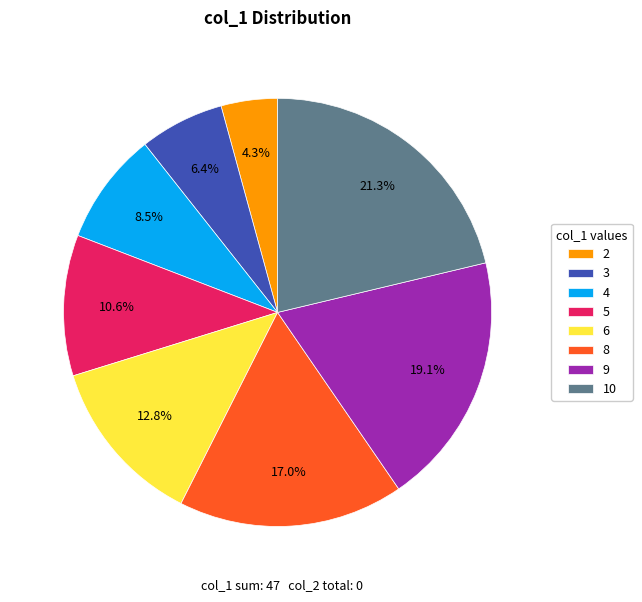

Approximately how many times larger is the value at 8 compared to 5?

1.6